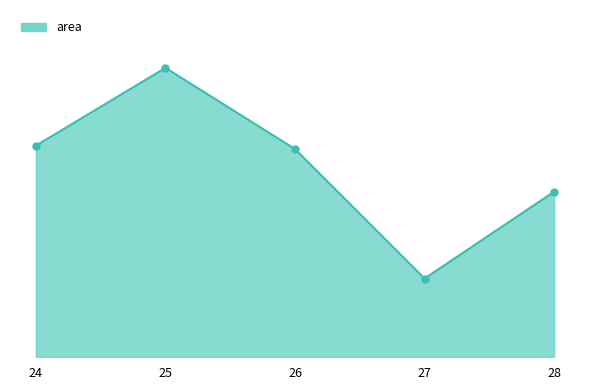

Approximately how many times larger is the value at 25 compared to 24?

1.4